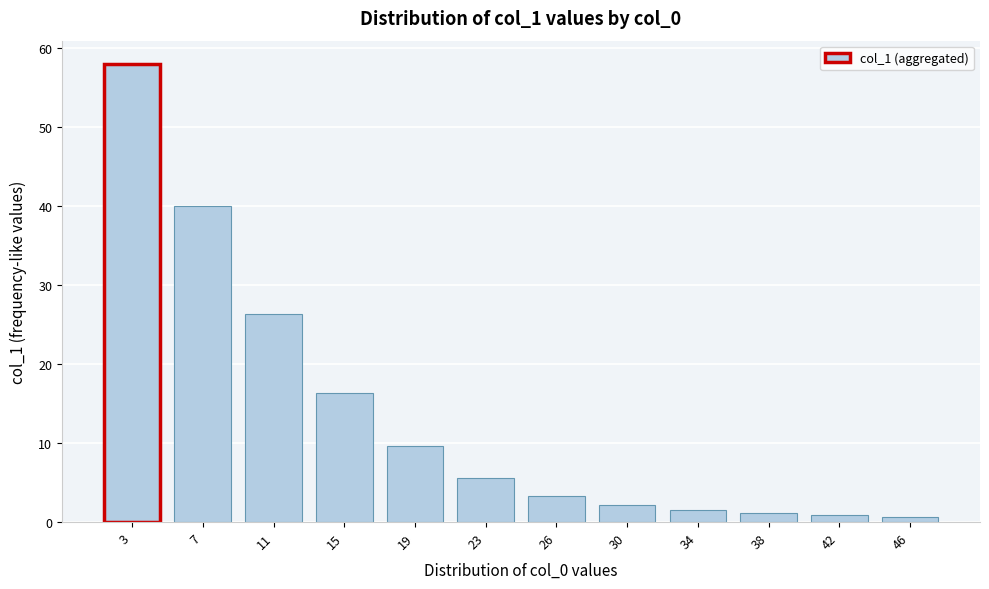

Where is the data nearest to the value 29?

11